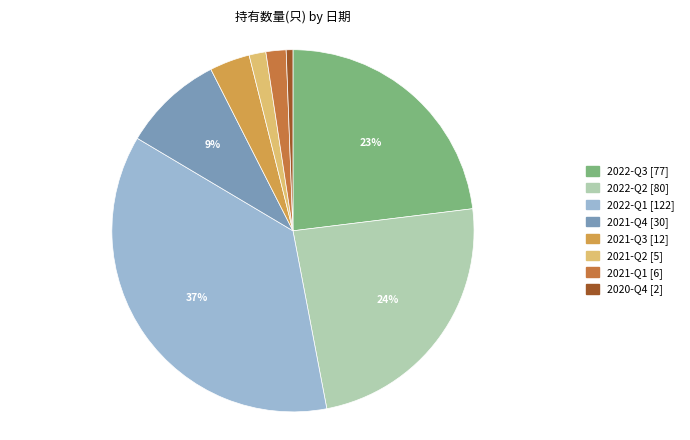

How many segments does this pie chart have?

8